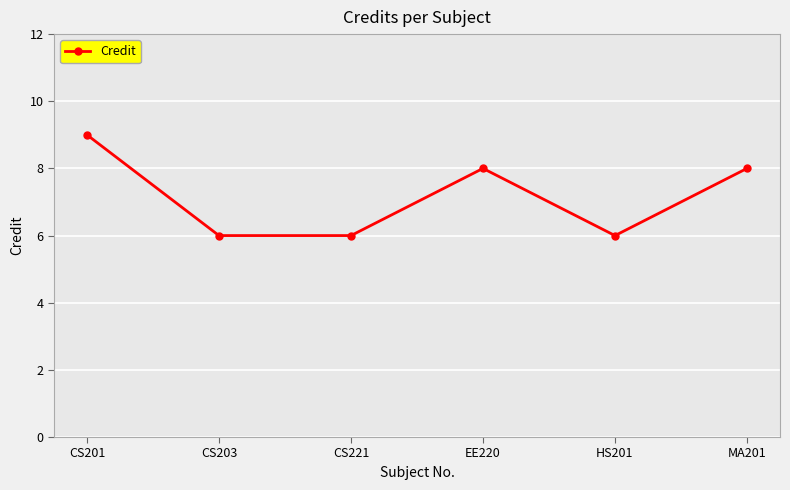

What value does the data have at EE220?

8